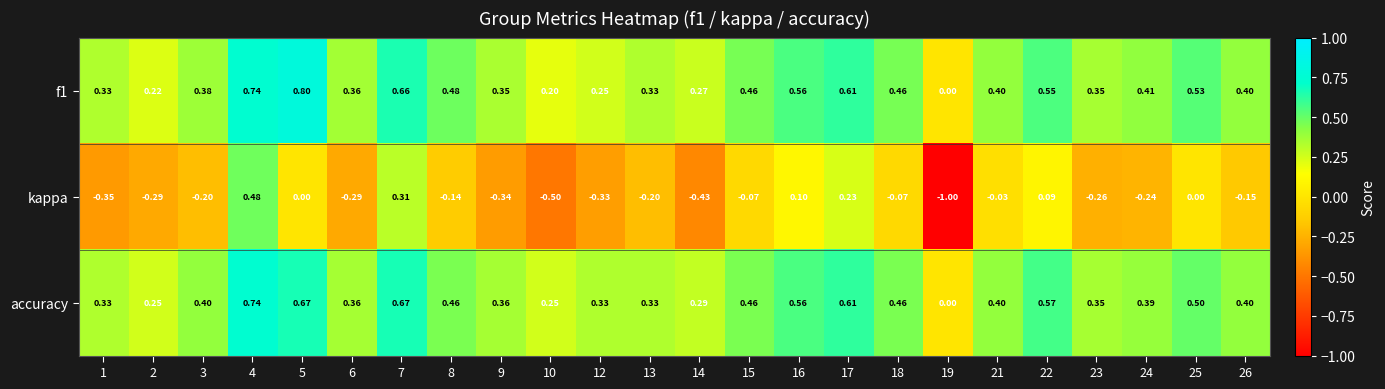

Is the value of accuracy at 21 greater than the value of f1 at 22?

No